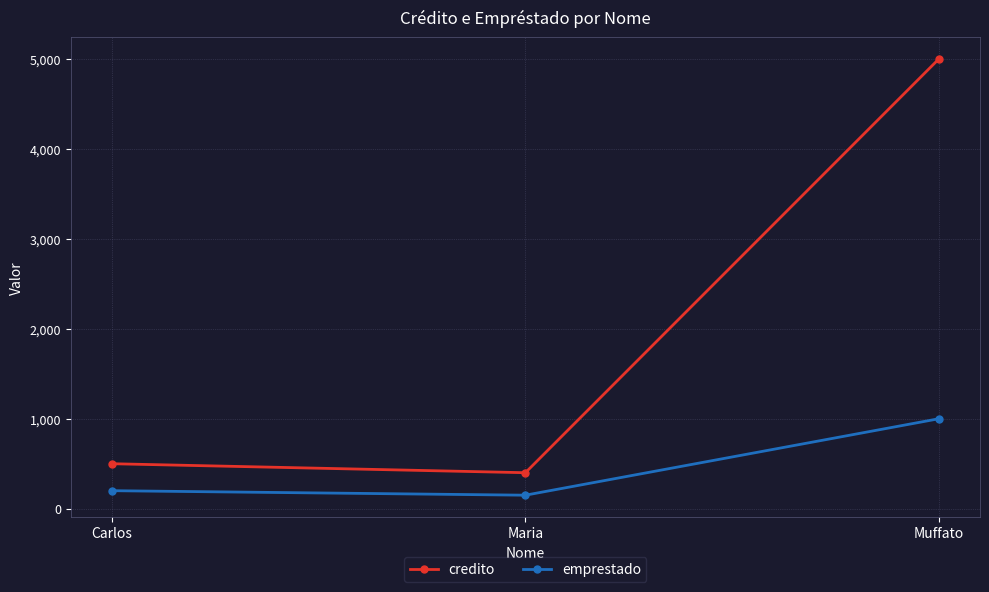

How many lines are shown in the chart?

2